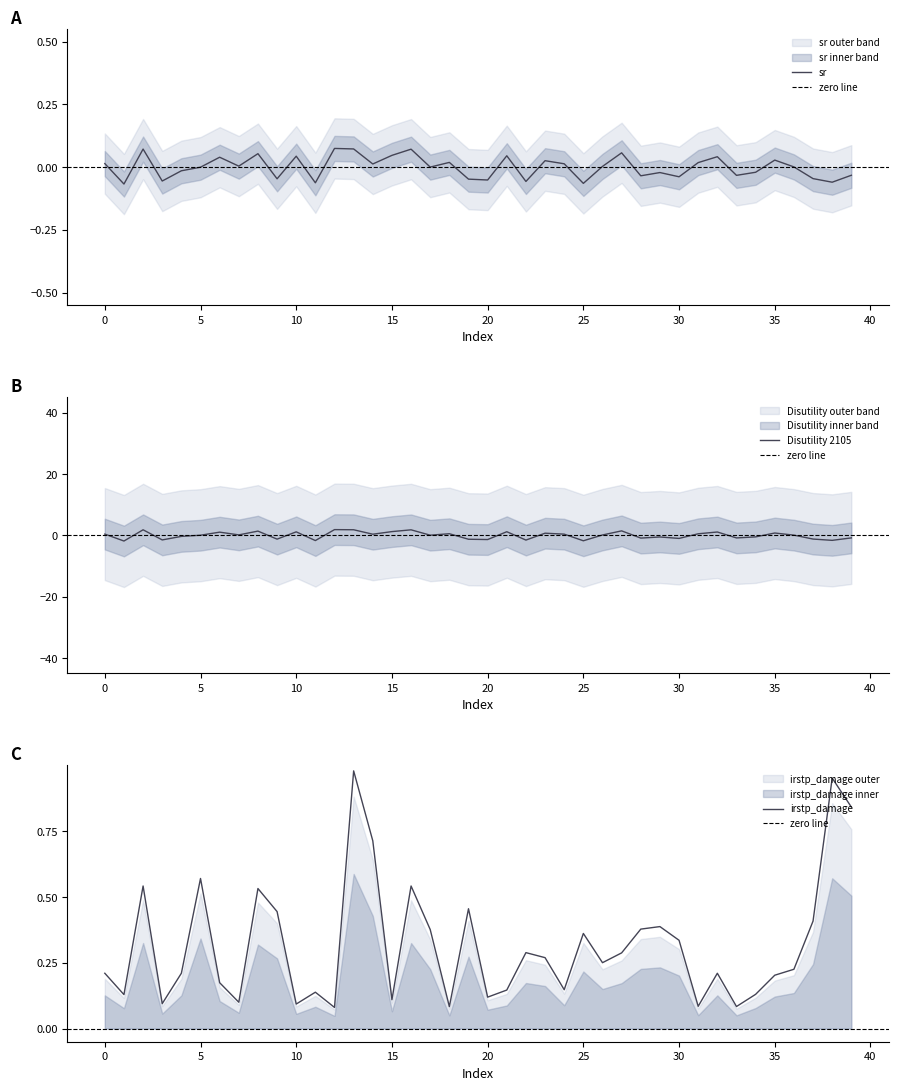

Does the chart display data point markers on the line(s)?

No